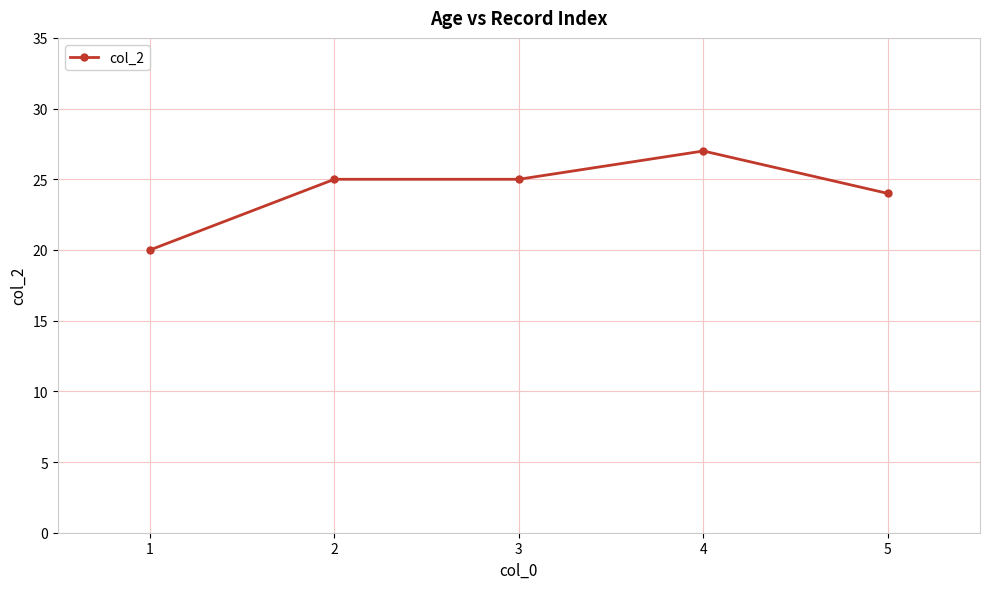

How many values are below 25?

2